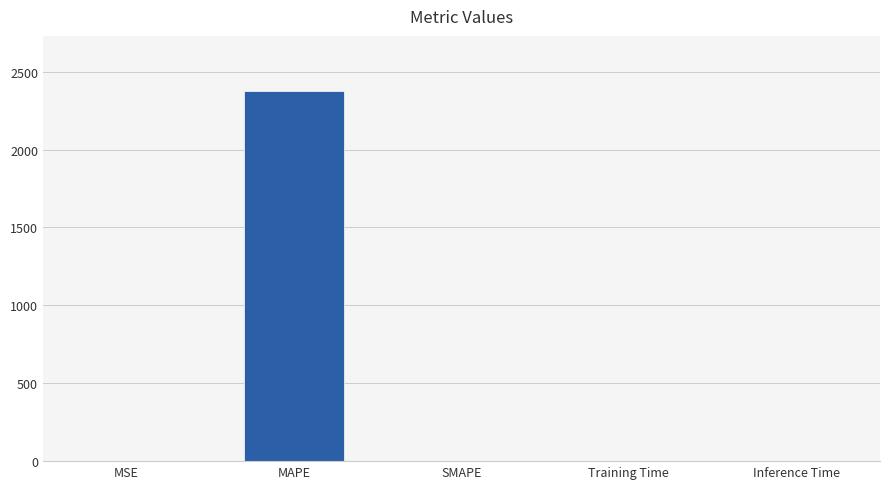

At which category does the chart reach its peak across all series?

MAPE